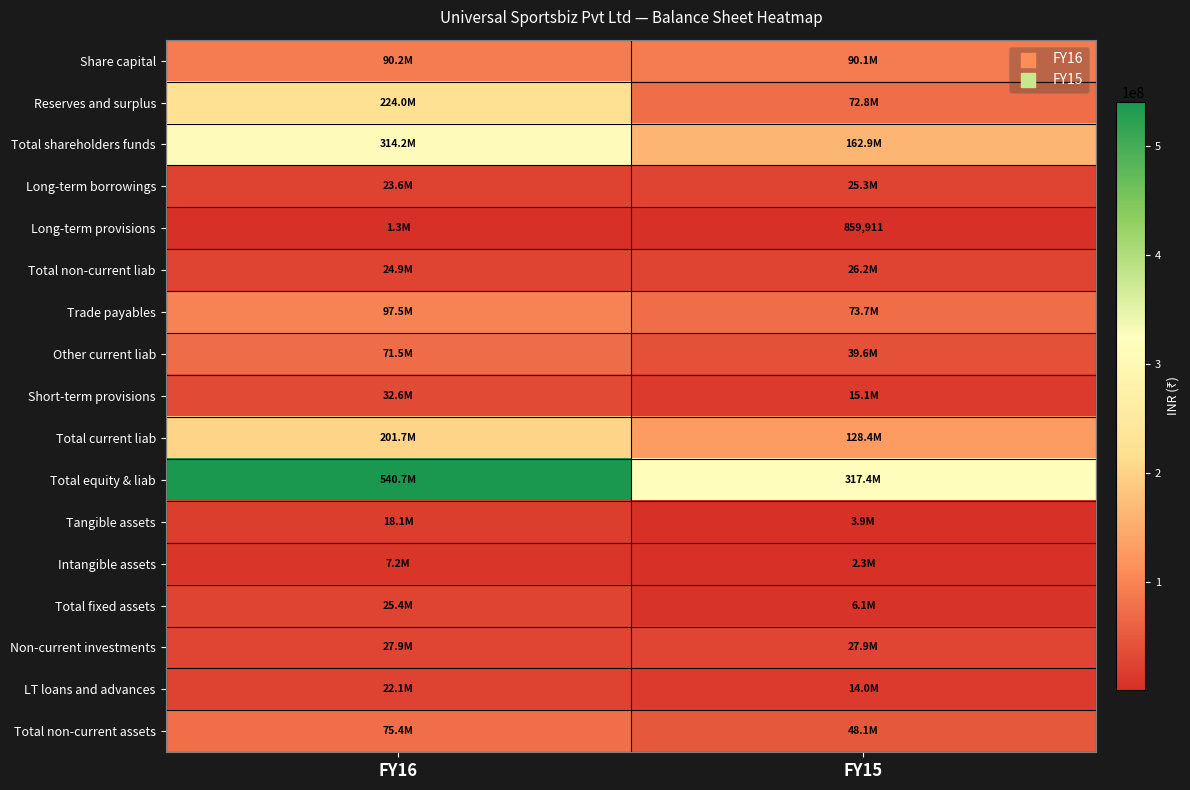

The Non-current investments series shows 37170786 at FY16. True or false?

False